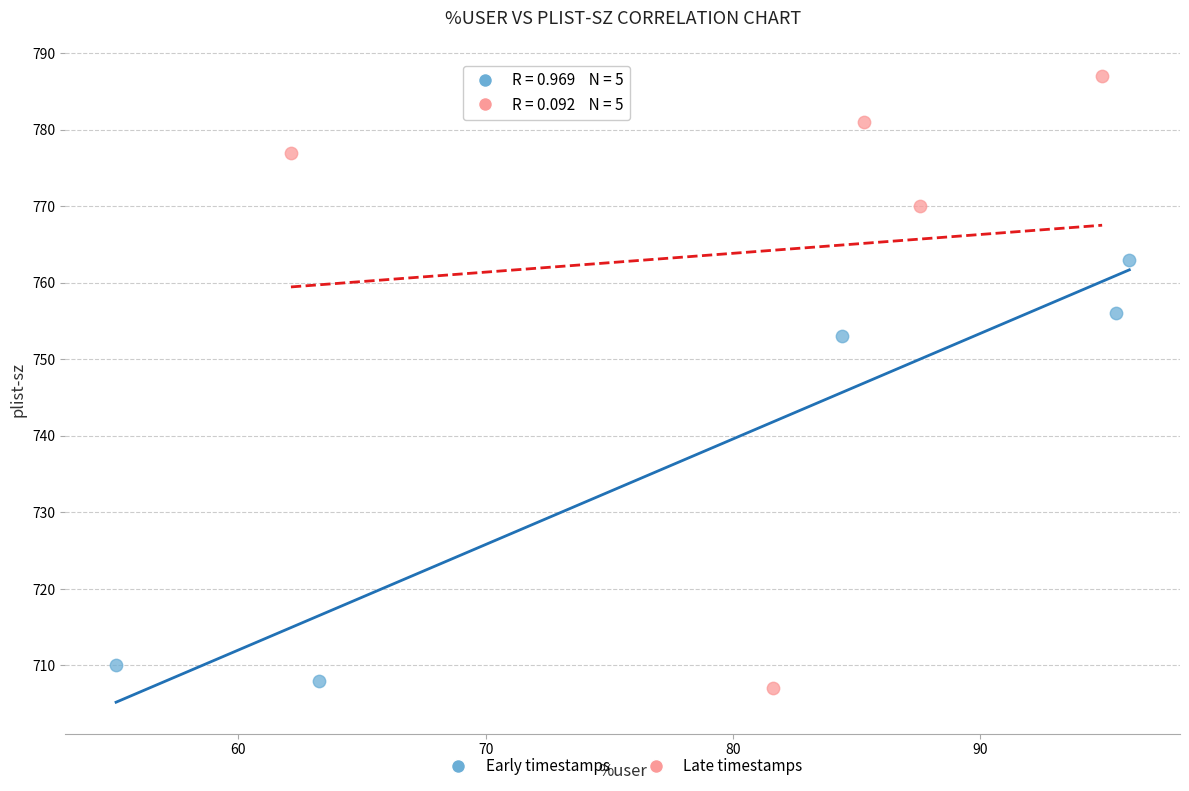

What are all the series names shown in the legend?

Early timestamps, Late timestamps